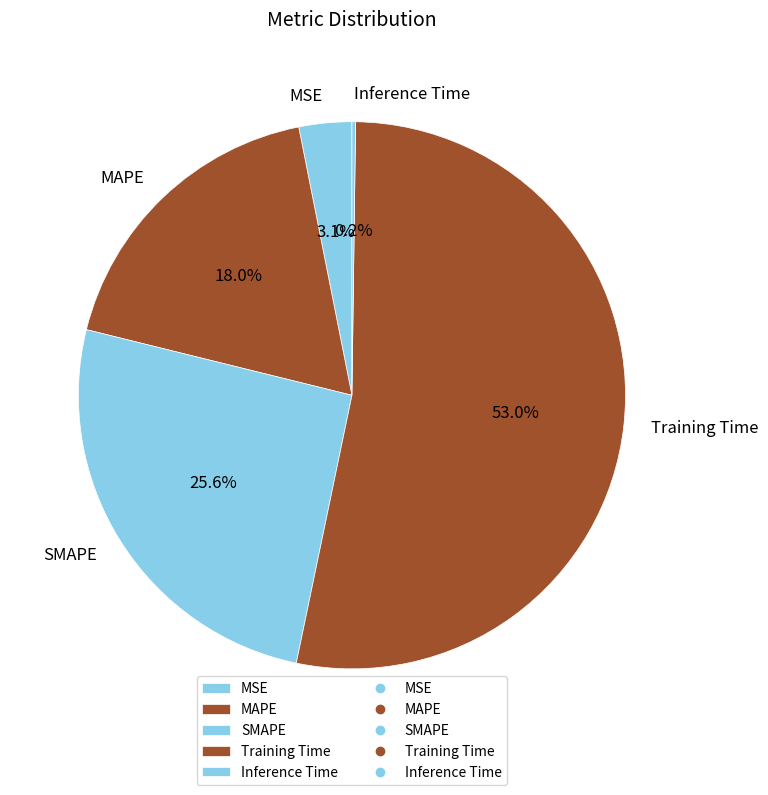

Is there a majority slice in this chart?

Yes